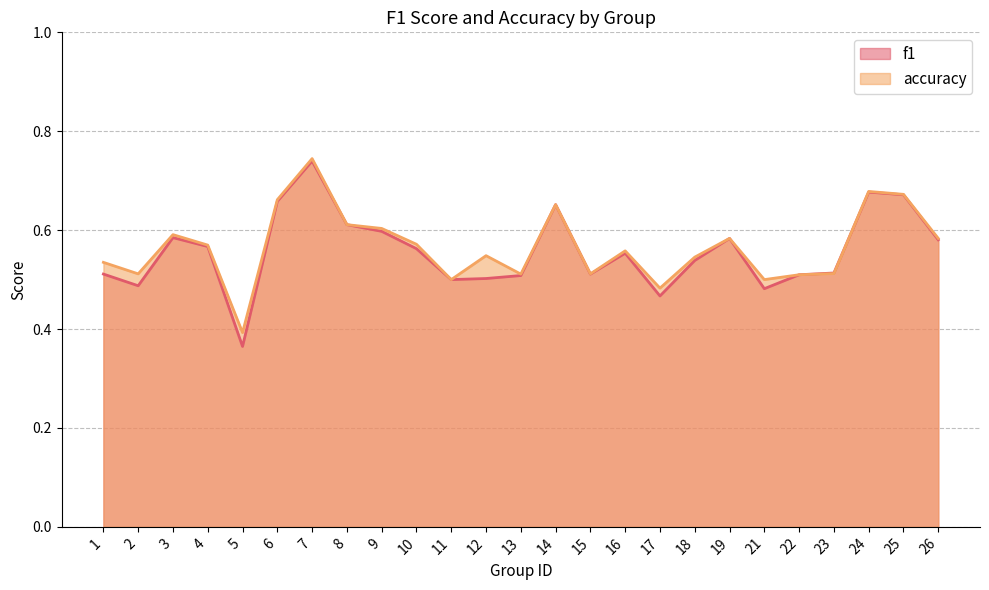

List the series in order of their peak value, highest first.

accuracy, f1